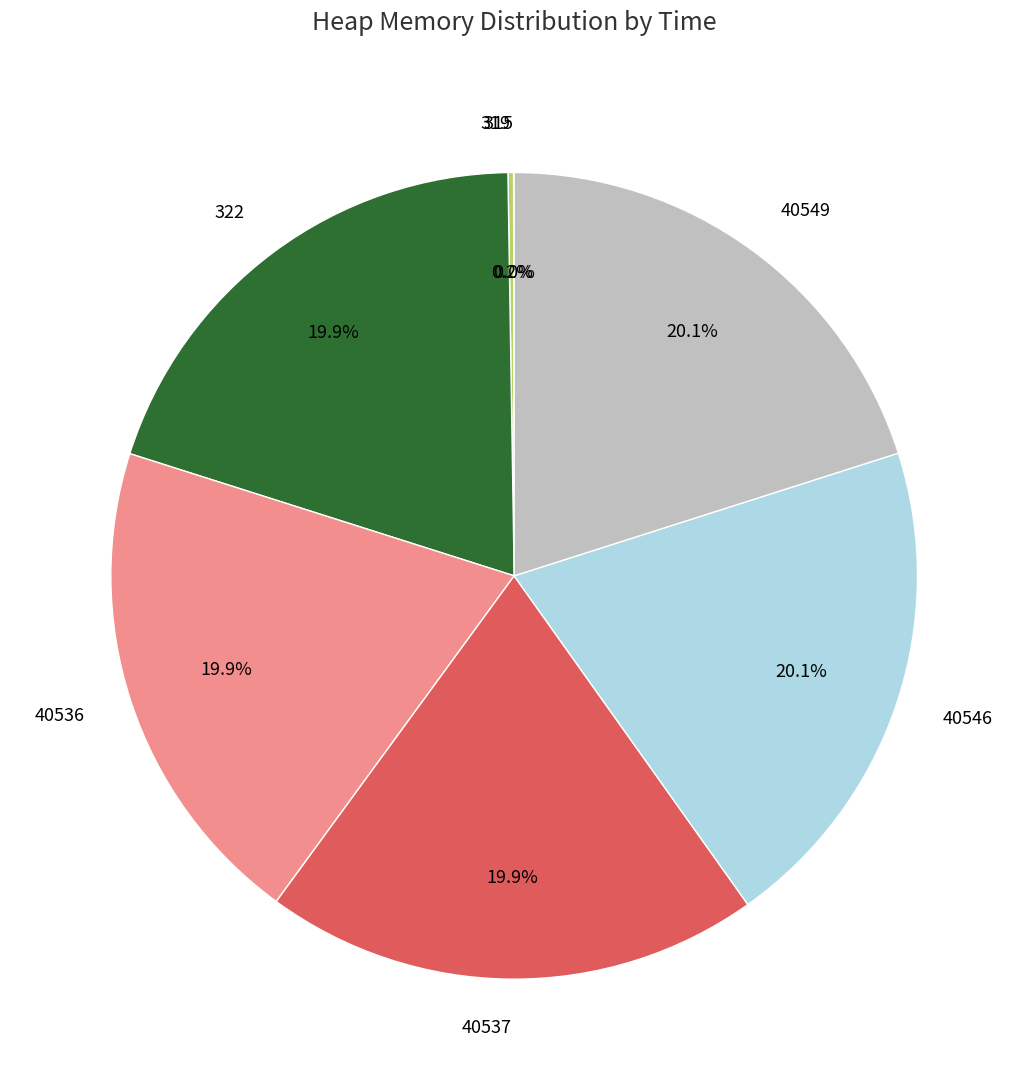

To the nearest percent, what portion does 40536 represent?

20%